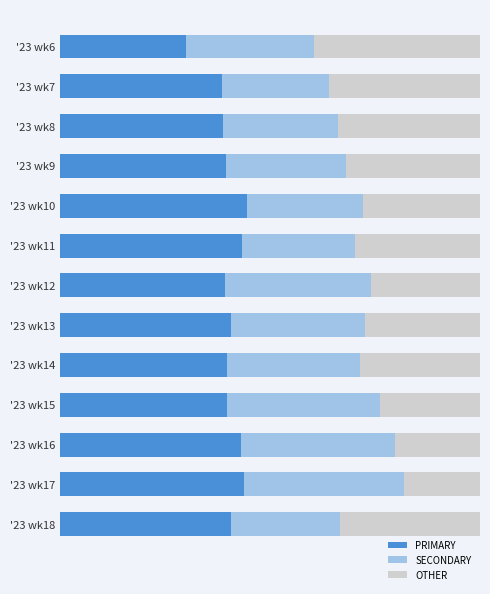

What are all the series names shown in the legend?

PRIMARY, SECONDARY, OTHER